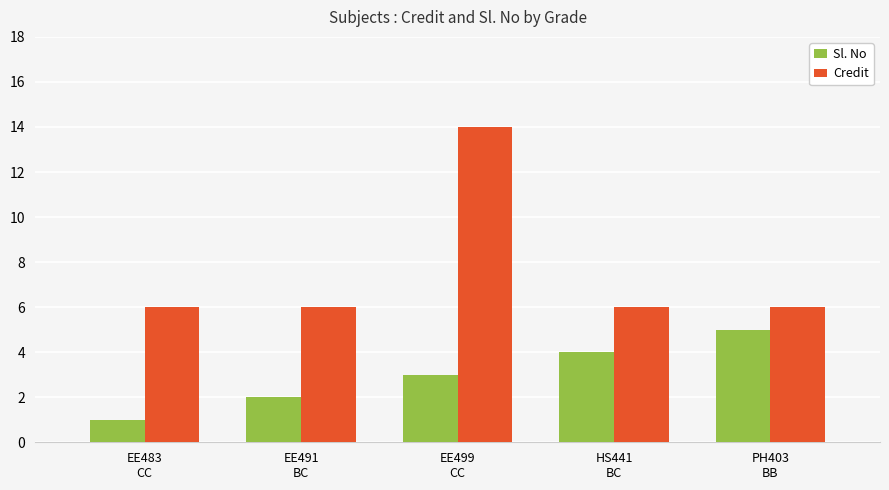

What is the total value across all series at HS441
BC?

10